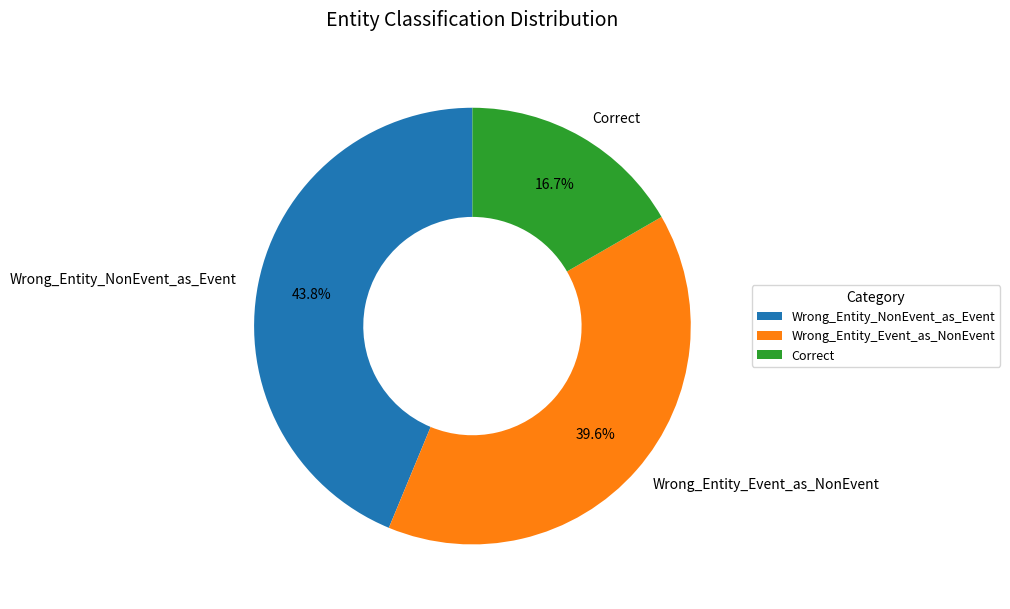

What percentage is the Correct slice, to the nearest percent?

17%